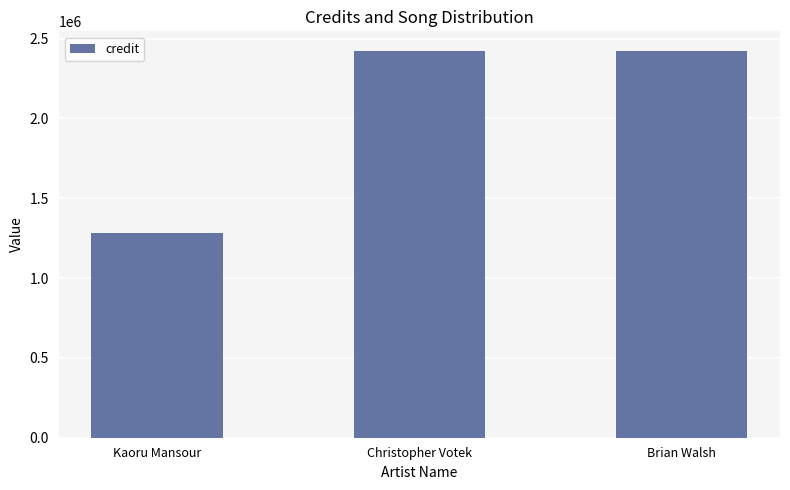

True or false: the data shows 2424223 at Brian Walsh.

True